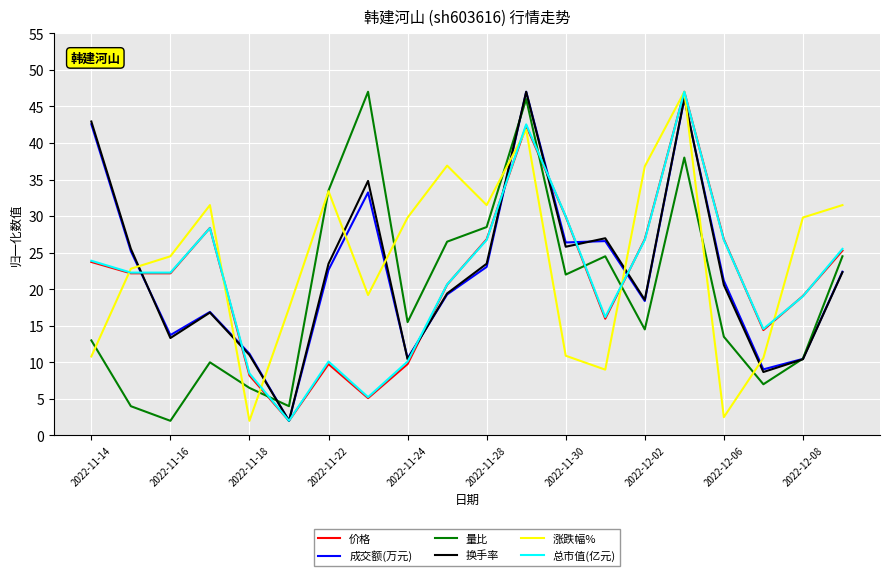

Is this an area chart (filled region under the line)?

No